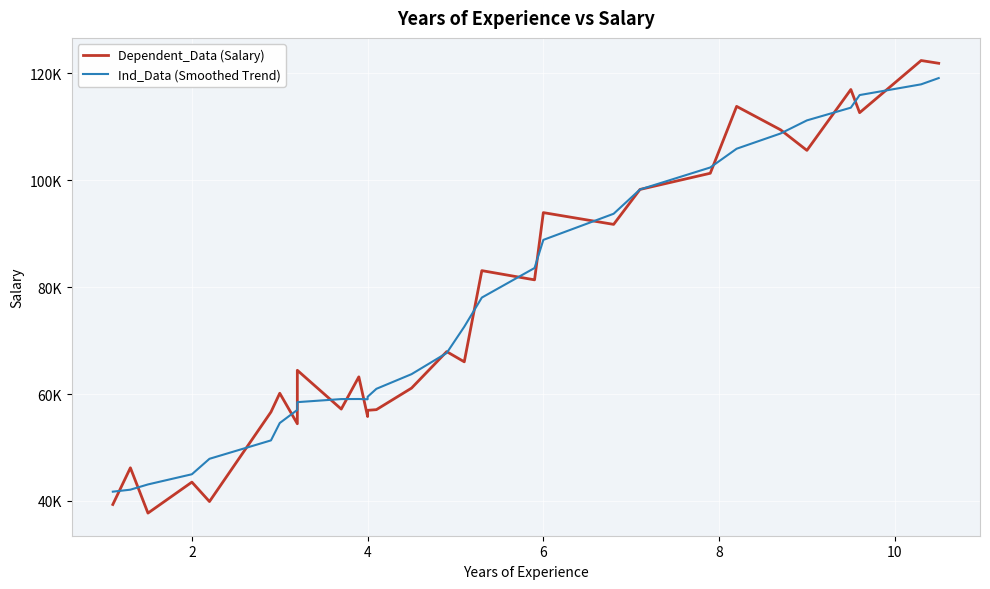

How many data points in Dependent_Data (Salary) are above 66029?

14